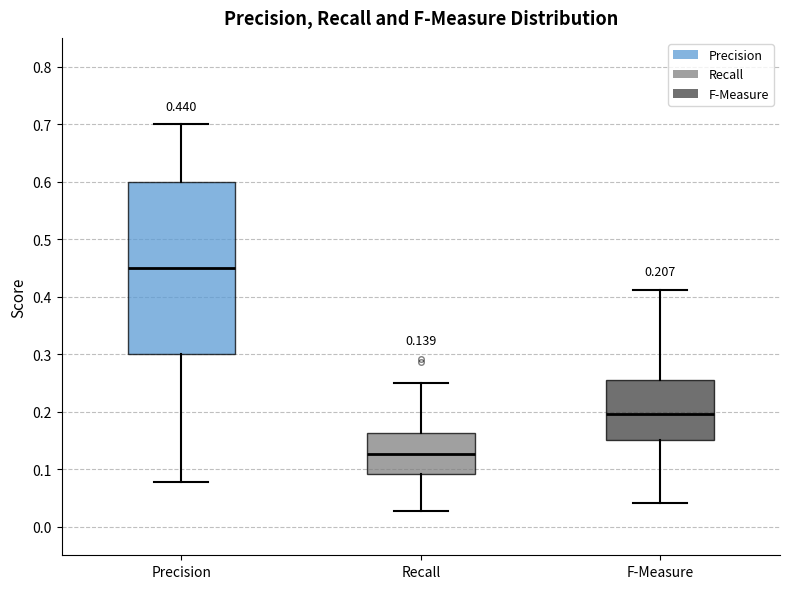

Which box has the highest median line?

Precision